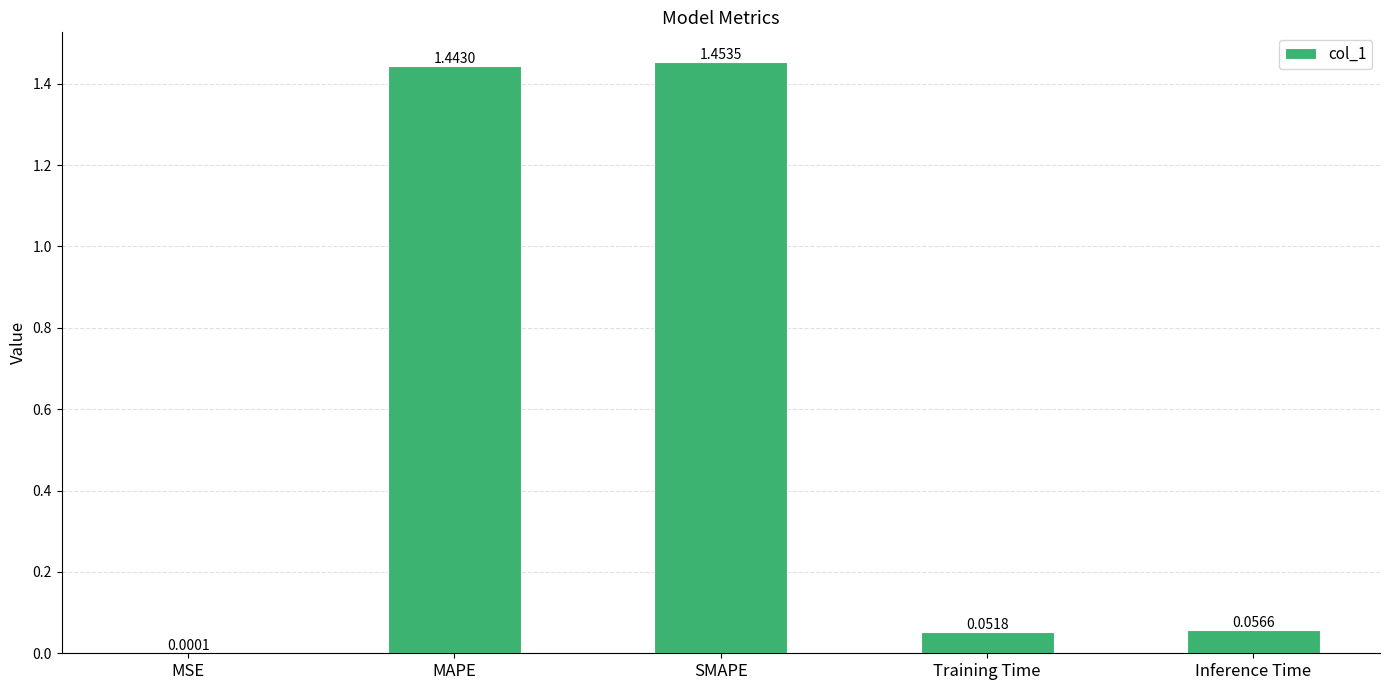

At which label is the value closest to 0?

MSE